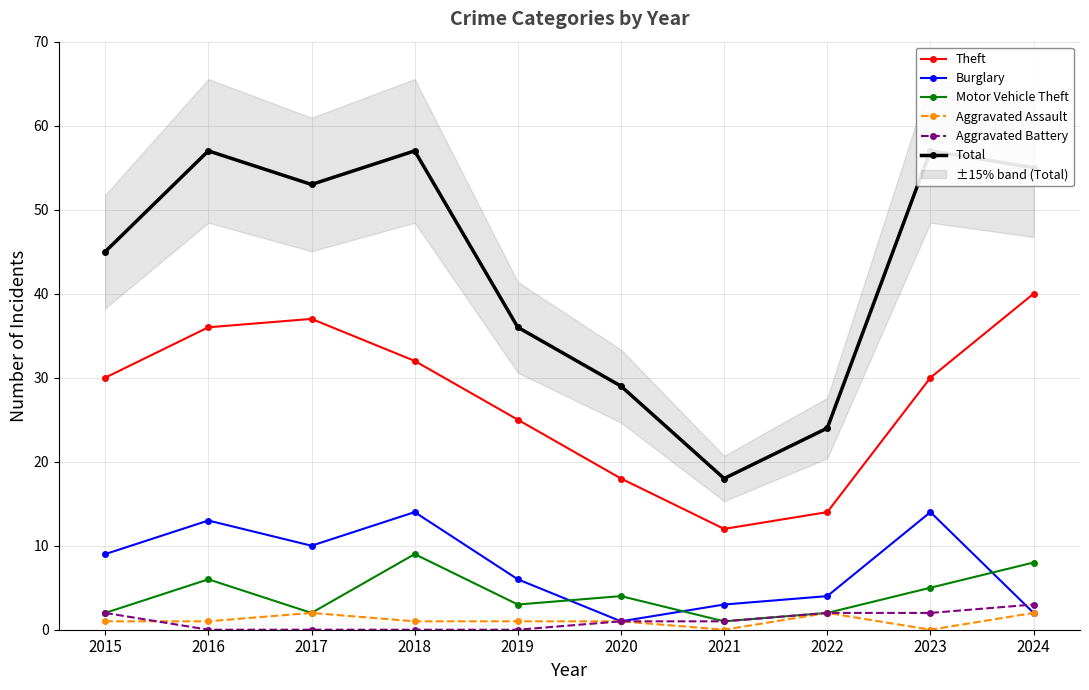

At how many categories does at least one series exceed 21?

9